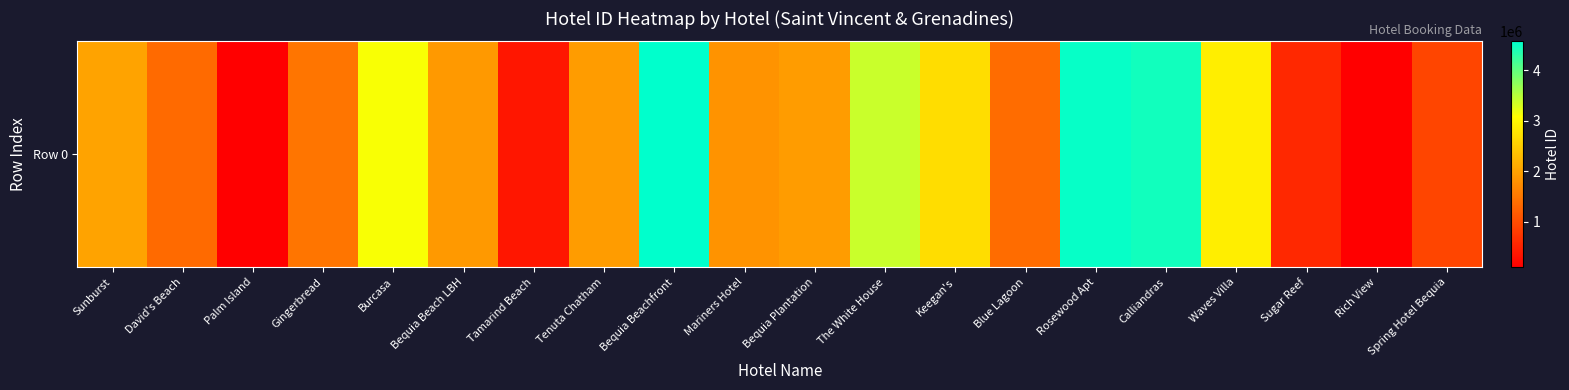

Reading left to right, transcribe all the data shown in this chart.

2001765	1352734	98524	1460327	3106572	1883969	364179	1915300	4566864	1819858	1915323	3387093	2687681	1358552	4525562	4460579	2885747	584247	98745	908437